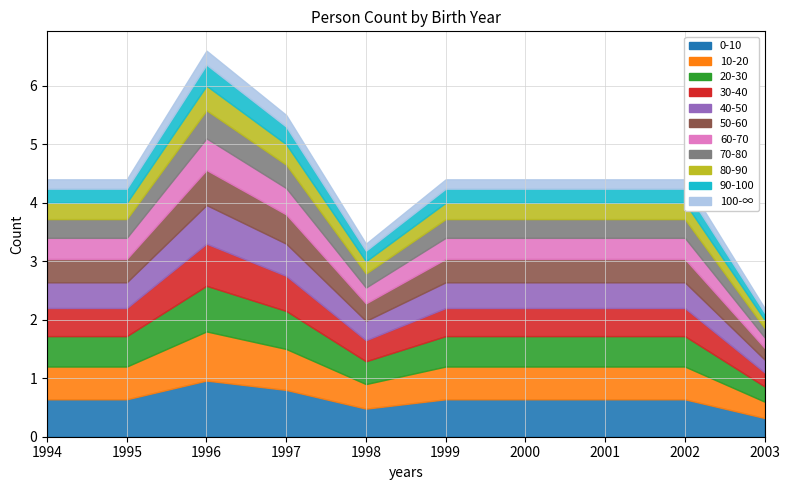

At which label does 0-10 reach its peak?

1996